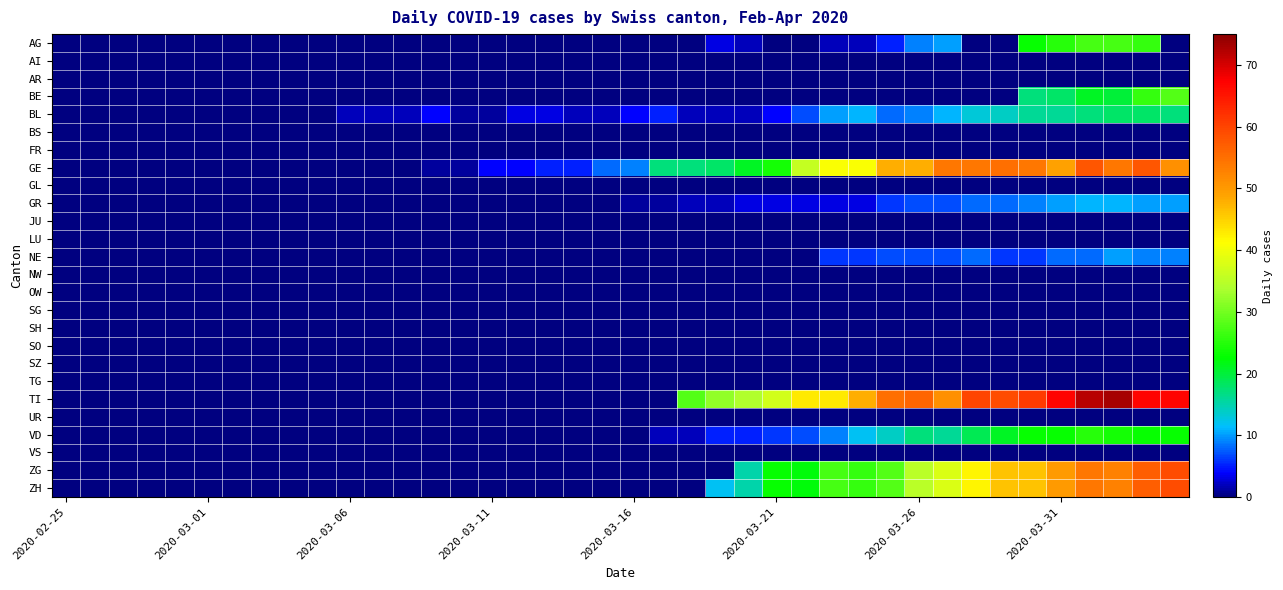

Which series has the largest range (max minus min)?

TI